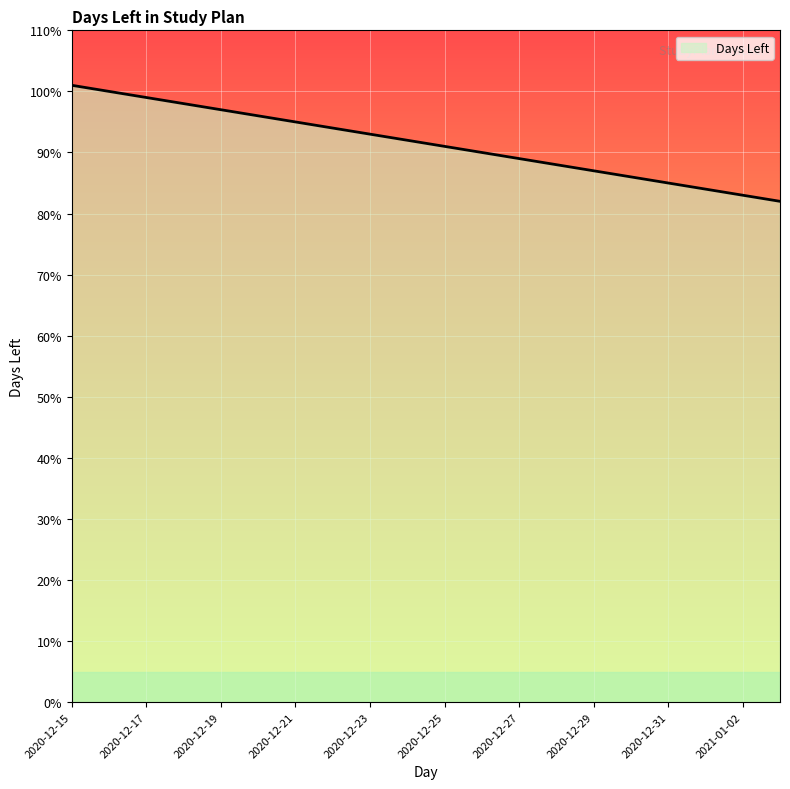

What is the minimum value shown in the chart?

82